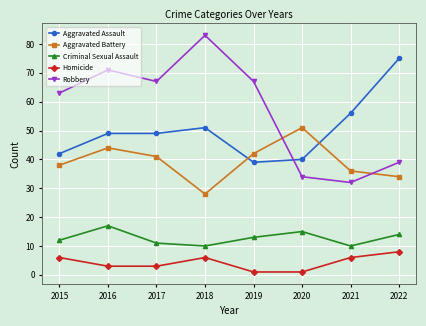

Where is the first local maximum for Homicide?

2018